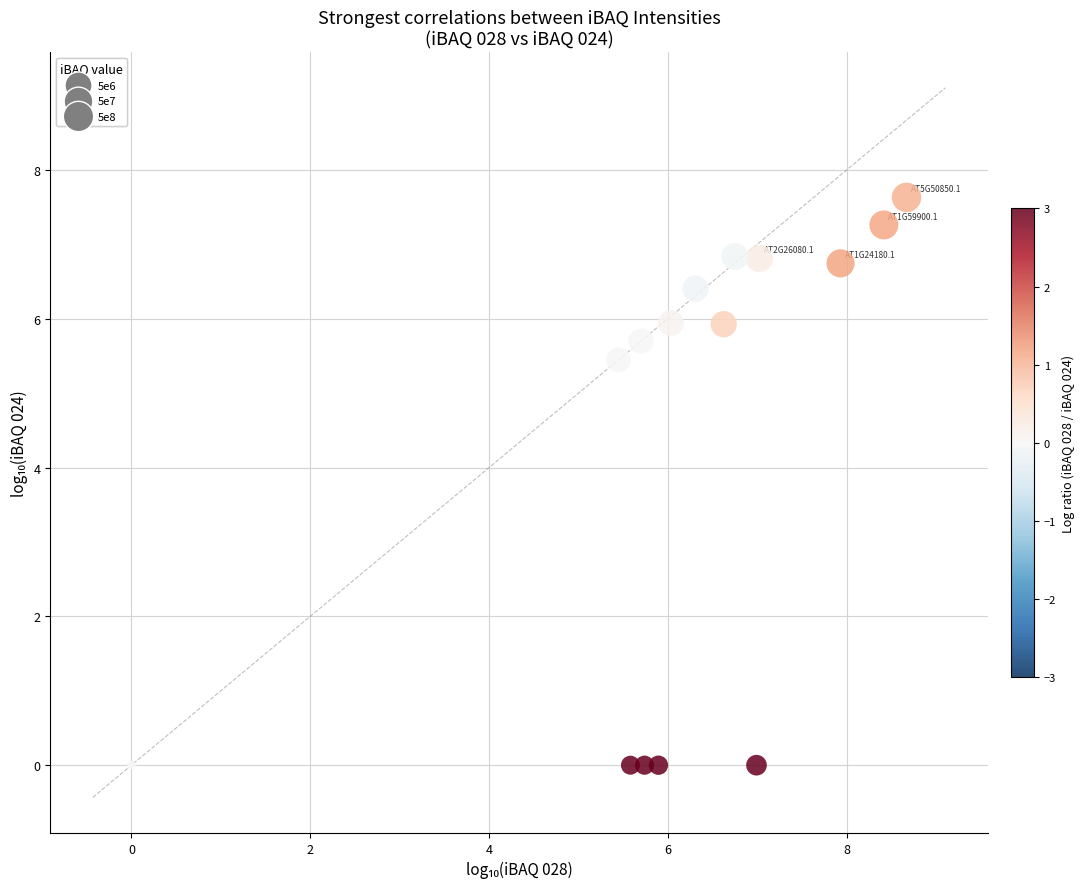

What Y value in the scatter plot is closest to 3?

5.4